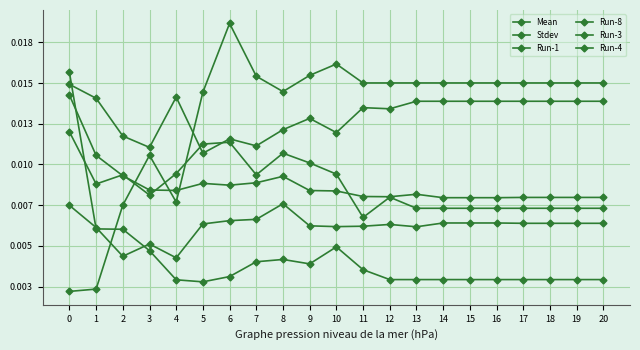

Is this an area chart (filled region under the line)?

No